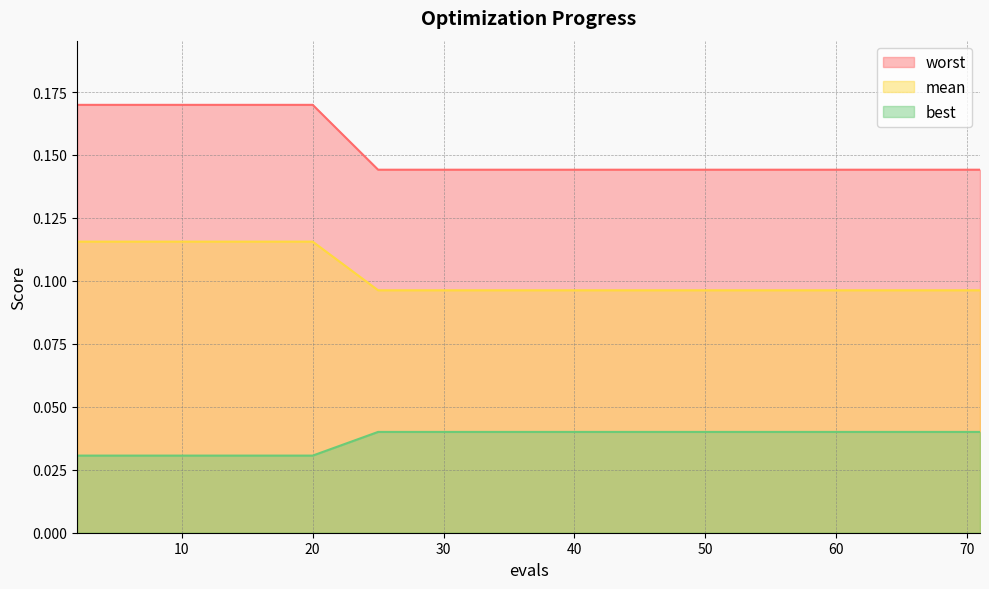

List the series in order of their peak value, lowest first.

best, mean, worst